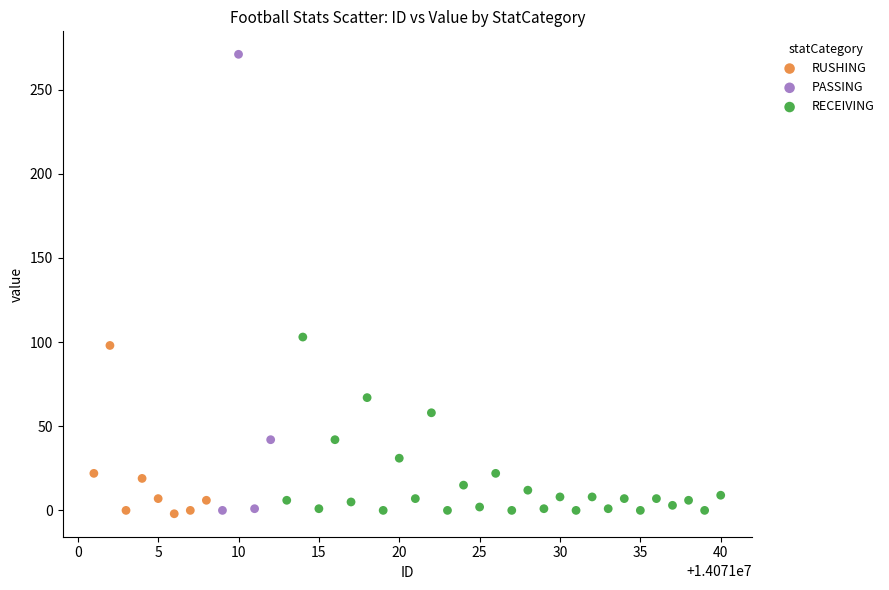

Which series reaches the maximum Y coordinate?

PASSING